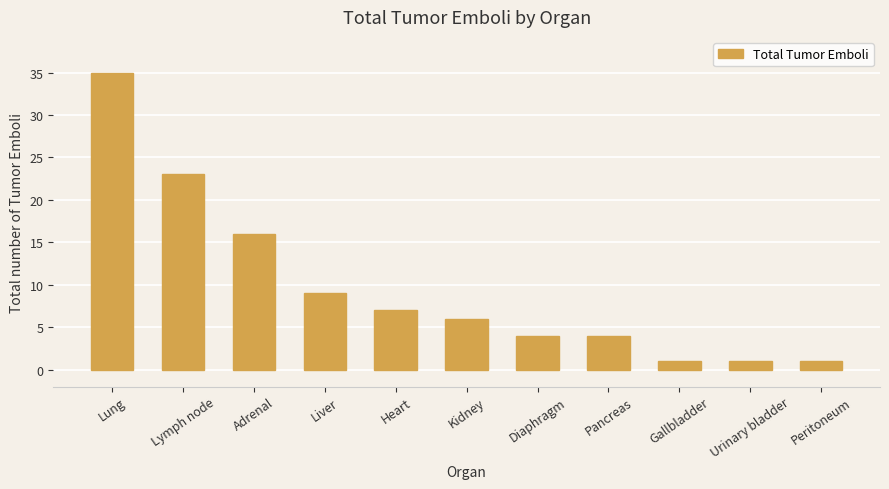

Reading right to left, list all the values displayed in this chart.

1	1	1	4	4	6	7	9	16	23	35